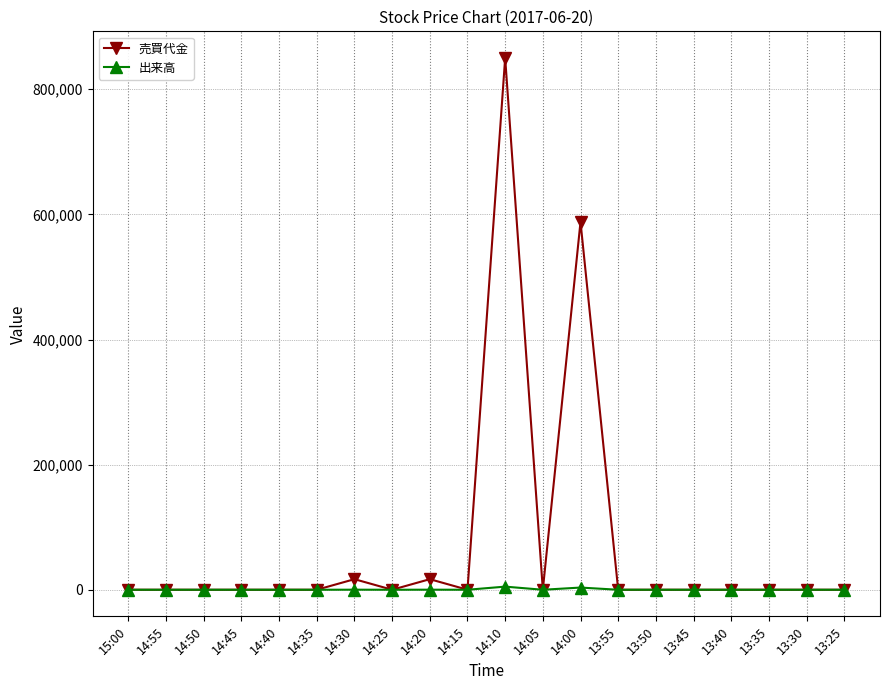

How many data points in 売買代金 are above 0?

4